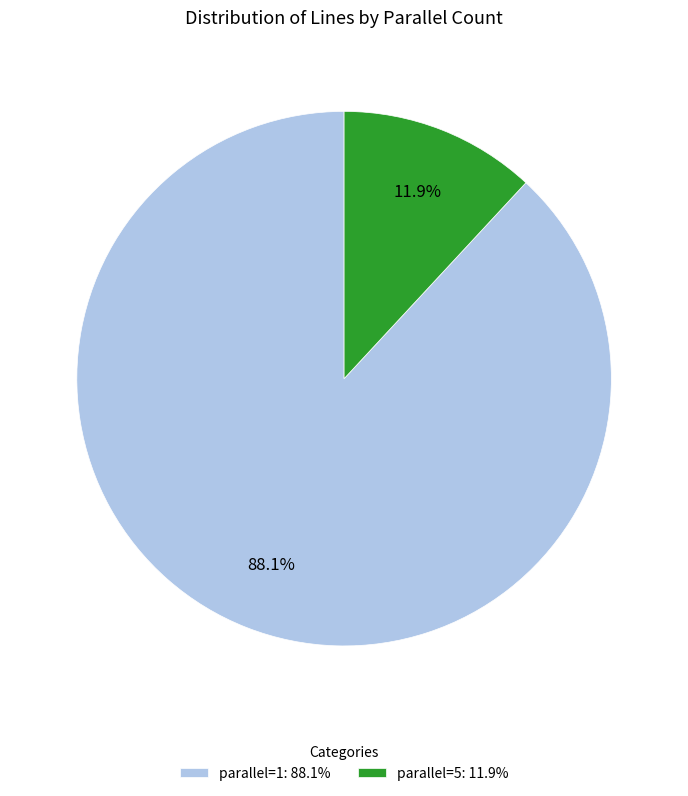

Which has a higher value, parallel=5: 11.9% or parallel=1: 88.1%?

parallel=1: 88.1%